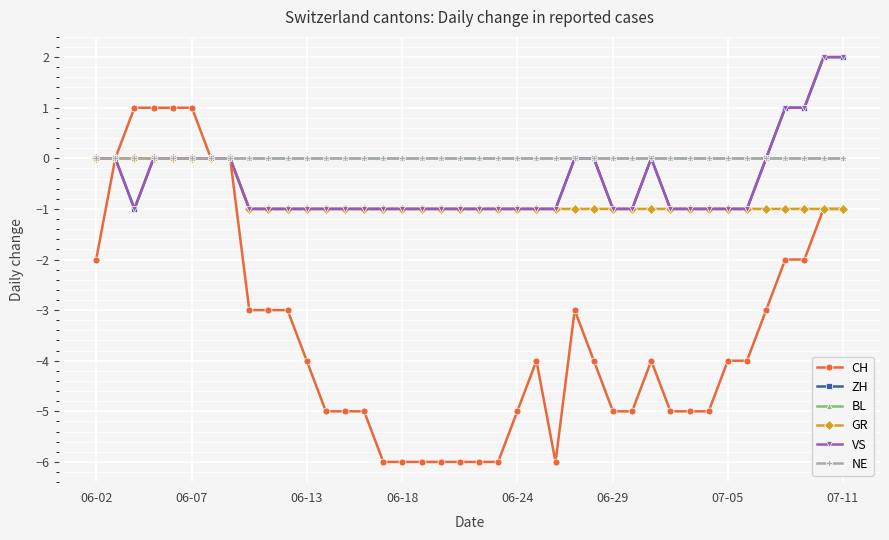

How many data points does each series have?

40